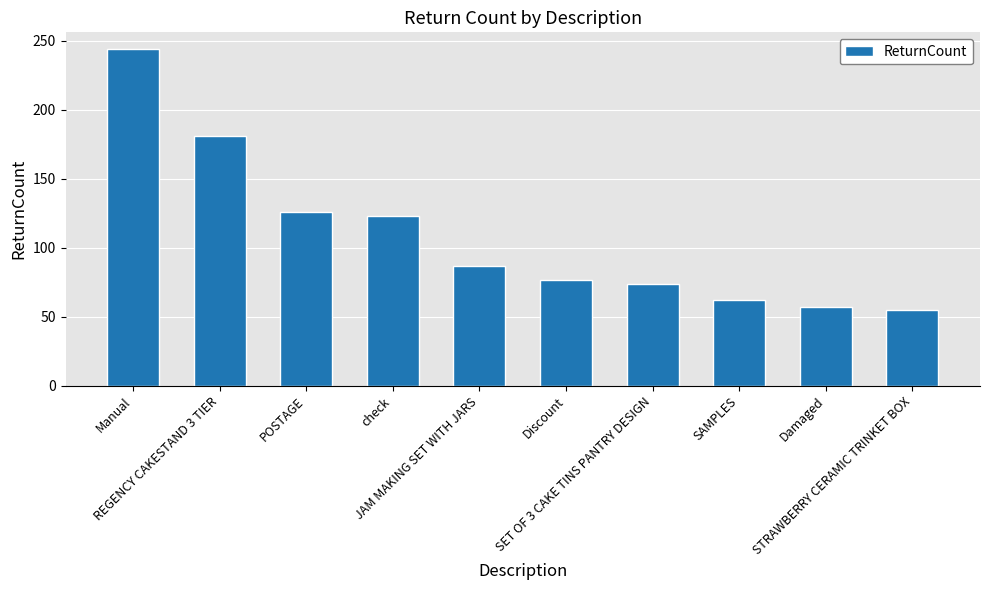

What is the average value?

109